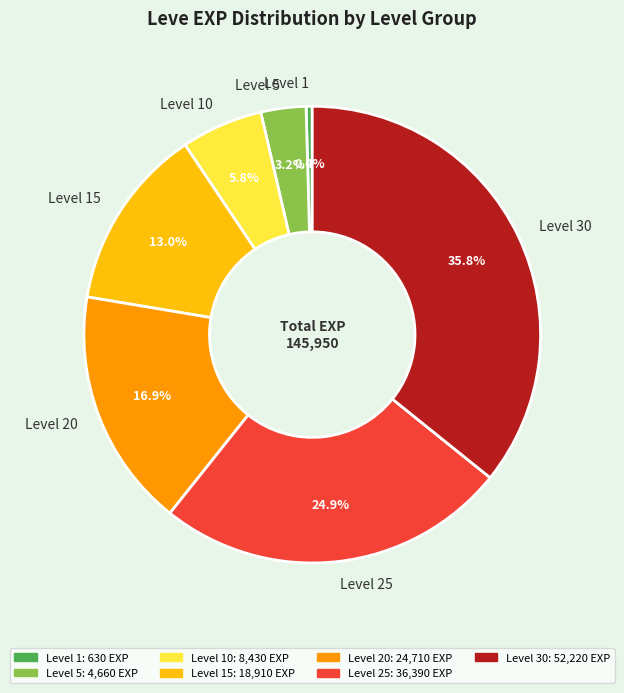

What percentage is the Level 25 slice, to the nearest percent?

25%